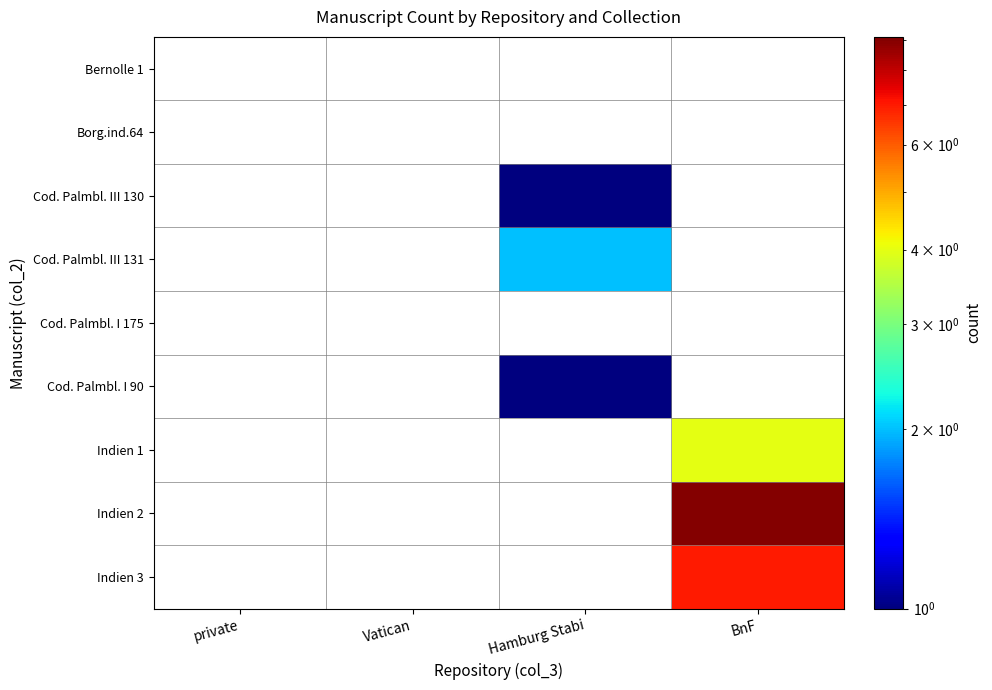

Count the number of categories in the chart.

4